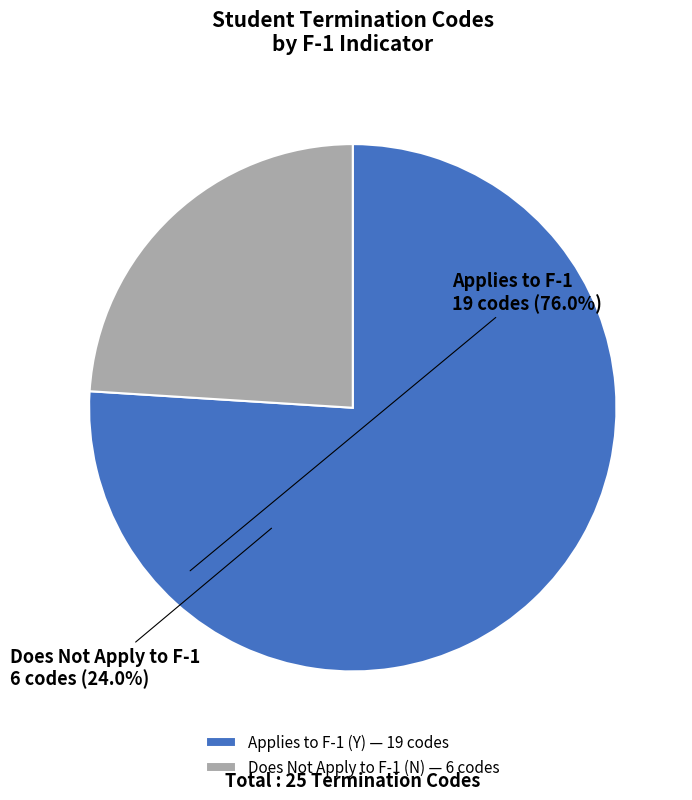

What is the ratio of the value at Does Not Apply to F-1 (N) — 6 codes to the value at Applies to F-1 (Y) — 19 codes?

0.3